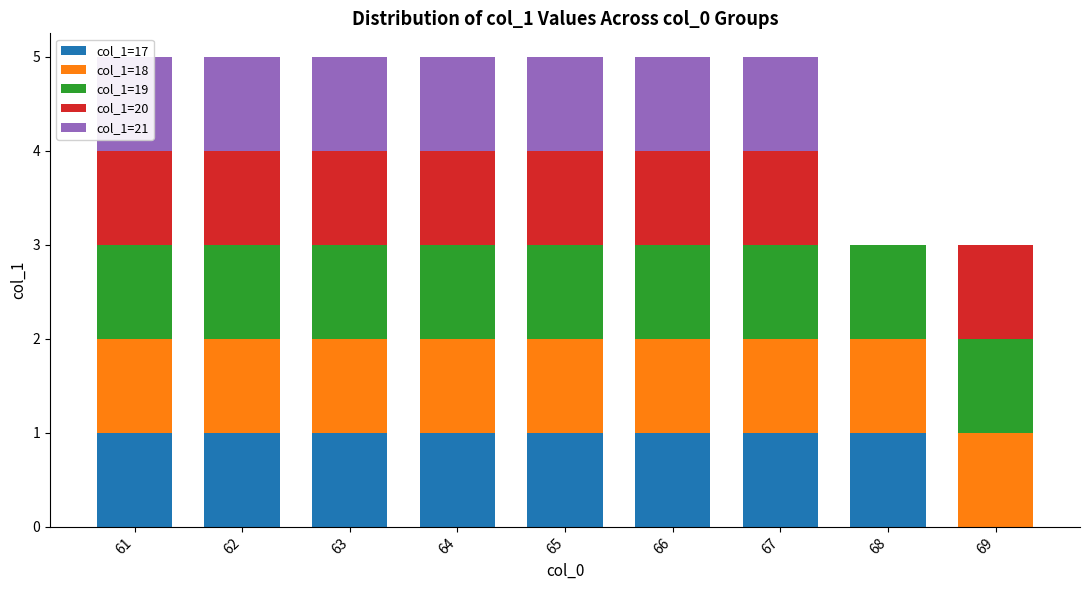

Which series changed the most between 64 and 69?

col_1=17